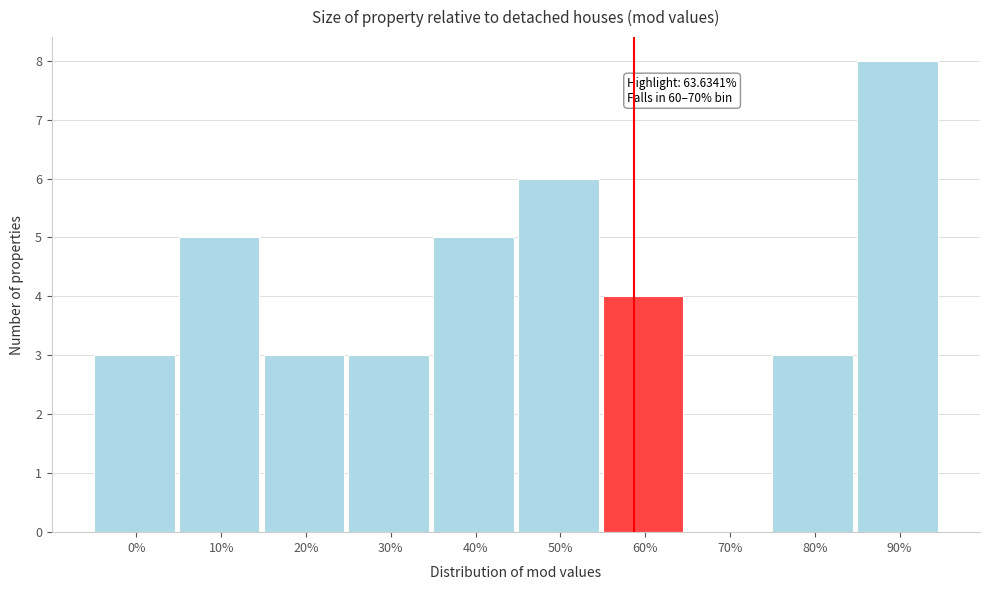

Reading left to right, transcribe all the data shown in this chart.

0%=3	10%=5	20%=3	30%=3	40%=5	50%=6	60%=4	70%=0	80%=3	90%=8